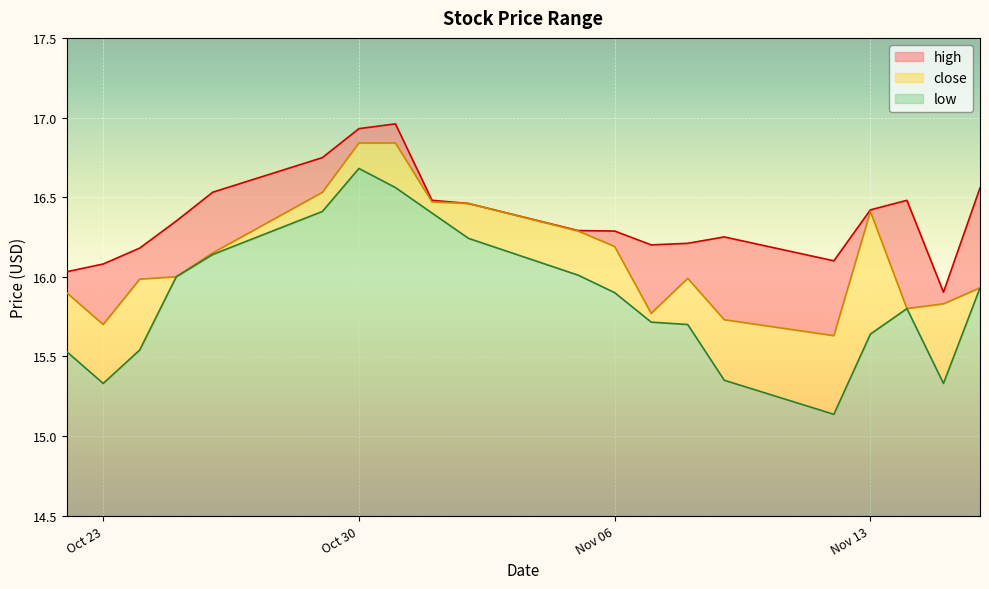

True or false: low and high intersect in this chart.

False